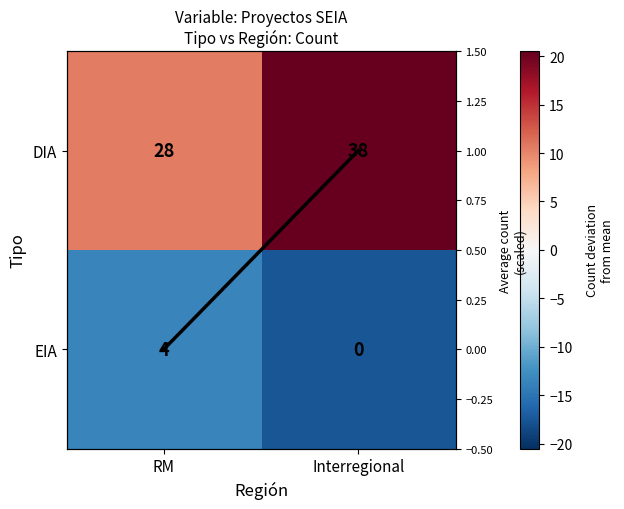

Count the number of data series in this chart.

3